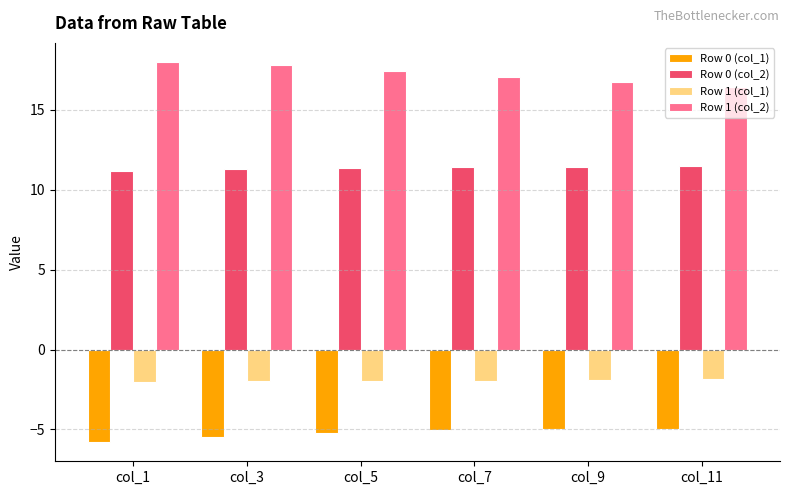

What is the sum of the Row 1 (col_1) values at col_3 and col_1?

-4.0